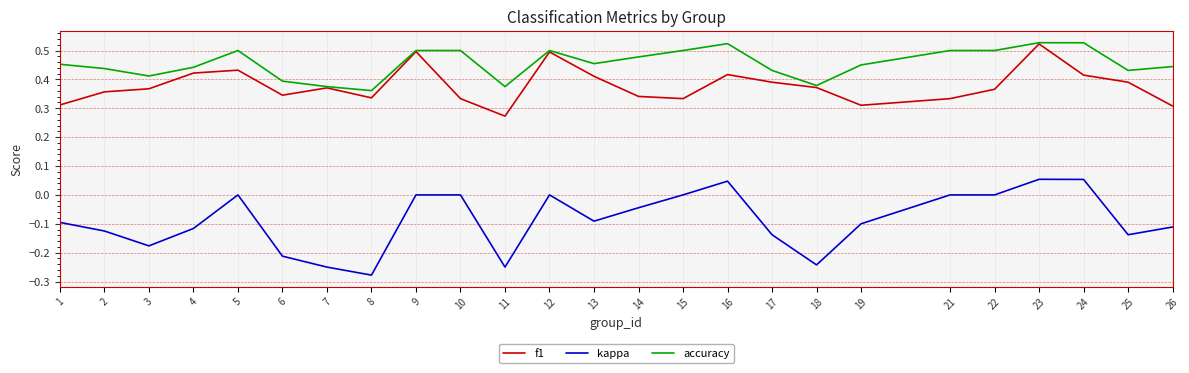

At which category does the chart reach its minimum across all series?

8